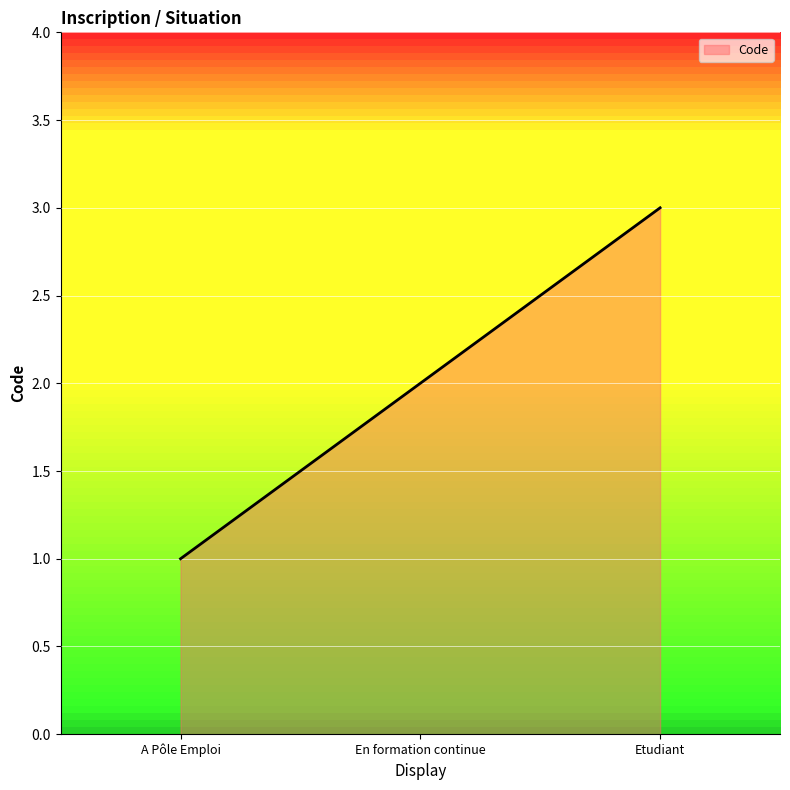

How many lines are shown in the chart?

1